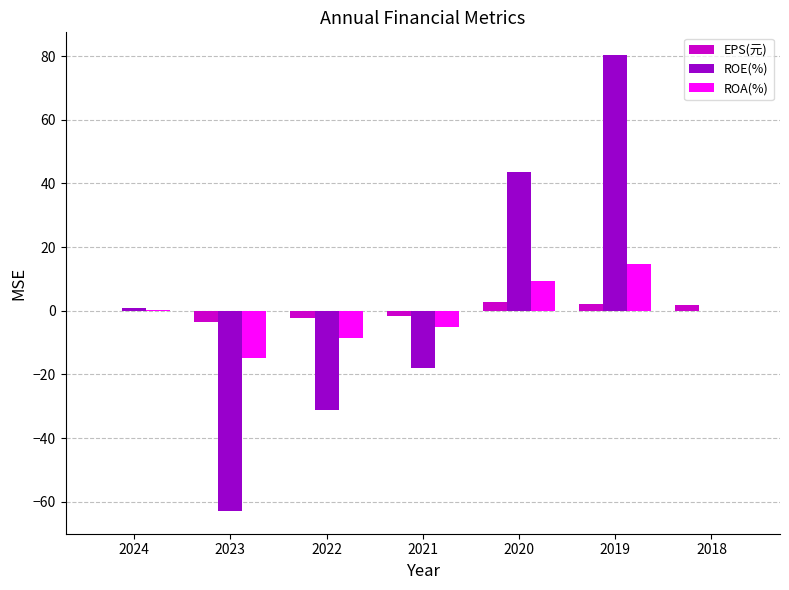

What is the greatest value displayed?

80.3